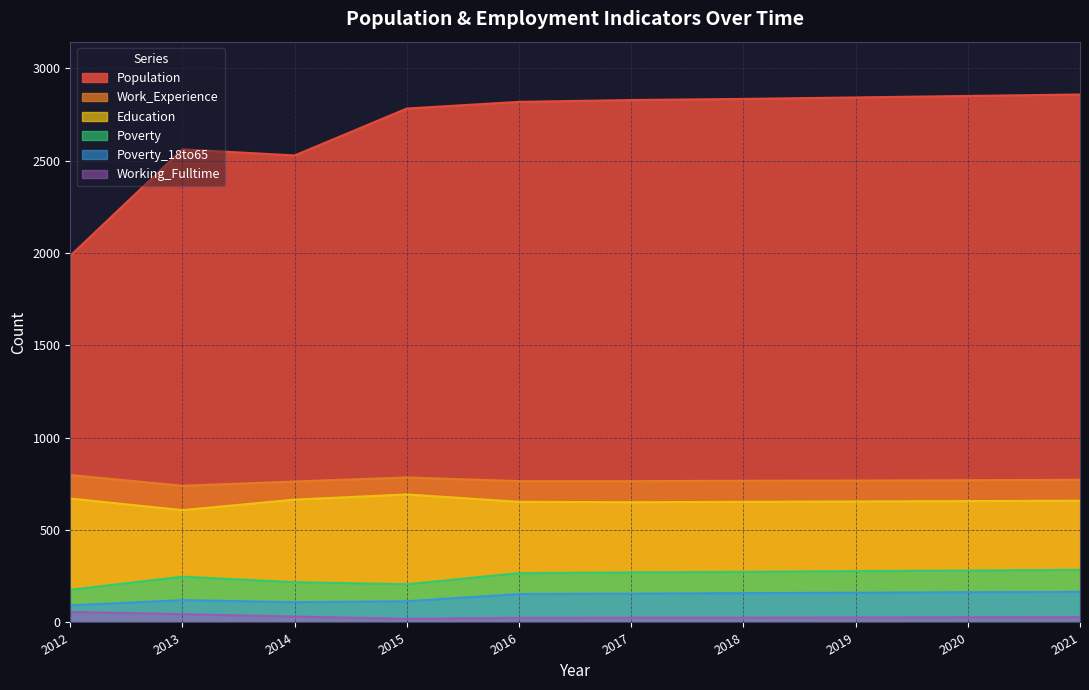

How many data points in Poverty_18to65 are less than 156?

5